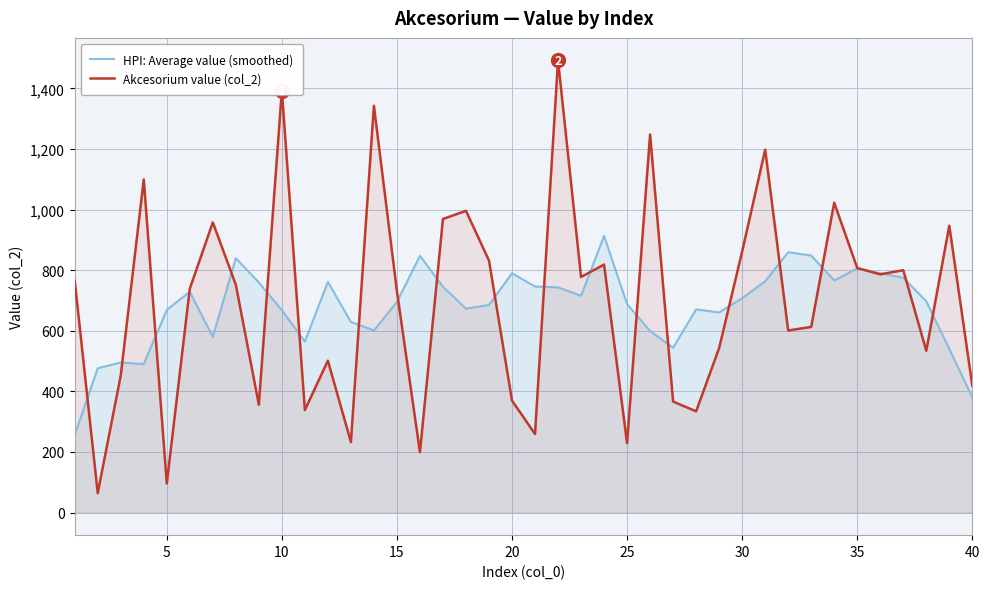

Reading left to right, list all the values displayed in this chart.

HPI: Average value (smoothed): 256.3	476.3	495.4	490.1	668.9	728.8	580.1	839.5	759.4	668.1	564.2	761.6	629.1	601.3	694.8	847.5	745.2	673.1	685.1	789.8	746.1	743.5	715.4	913.1	687.9	599.2	544.1	670.6	660.6	707.6	763.3	859.3	848.3	766.0	805.8	790.1	774.9	697.2	539.9	379.9
Akcesorium value (col_2): 765.3	63.8	452.6	1099.6	95.8	738.9	957.8	752.0	355.9	1392.8	338.3	501.4	232.6	1342.9	730.2	199.1	969.0	996.0	831.8	369.4	259.3	1492.3	777.7	818.6	229.0	1248.0	366.3	334.1	542.9	861.8	1197.9	601.0	612.8	1022.7	807.2	786.4	800.0	534.0	946.8	418.8